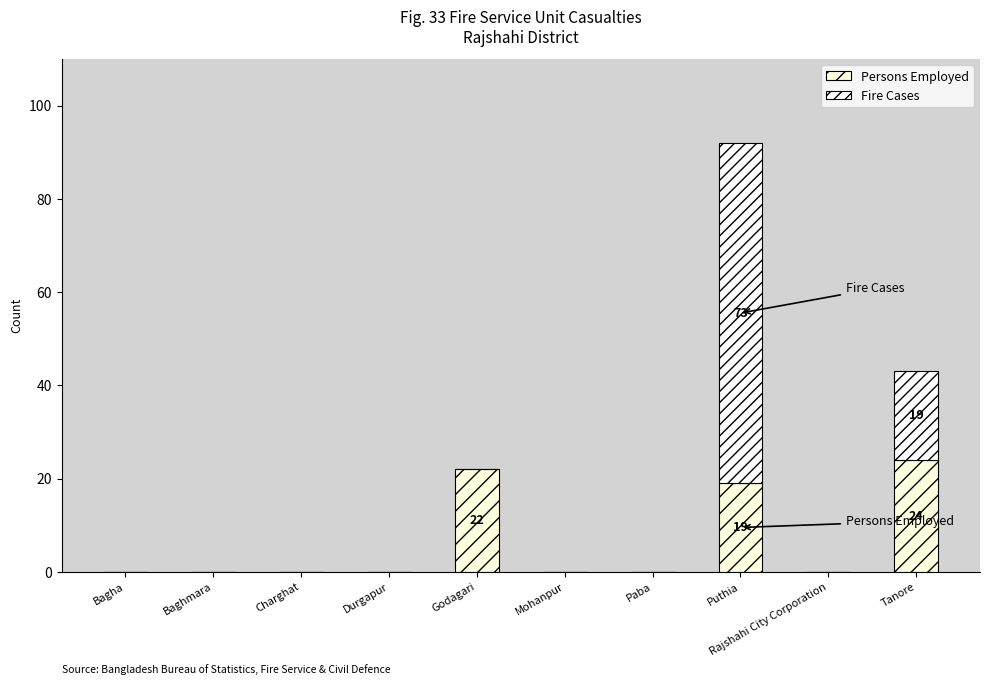

What is the highest value of the Persons Employed series?

24